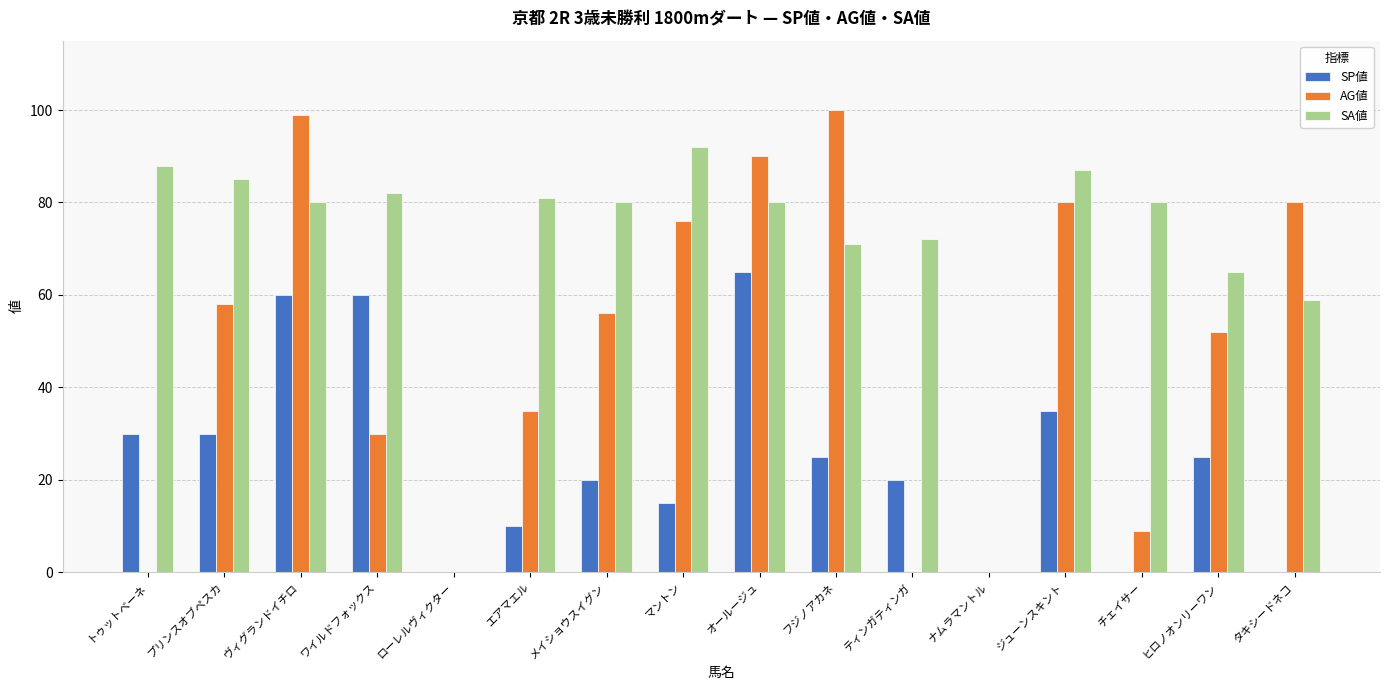

Which series has the widest spread of values?

AG値